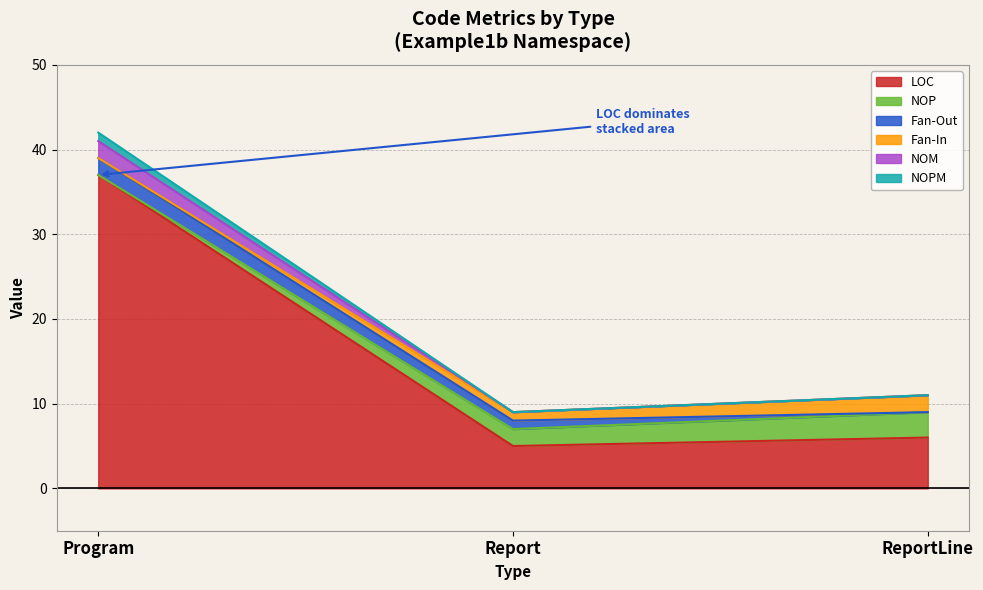

At which category is the sum across all series the highest?

Program